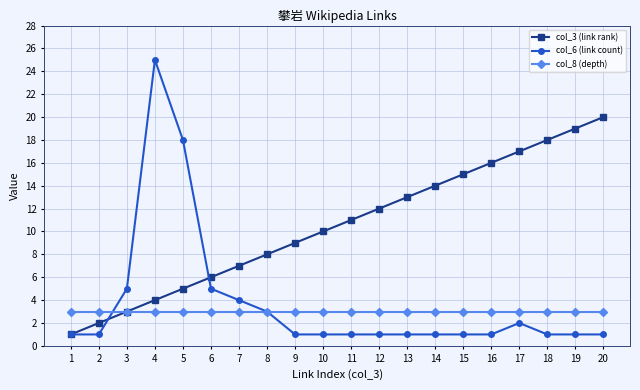

Where is col_6 (link count) nearest to the value 13?

5